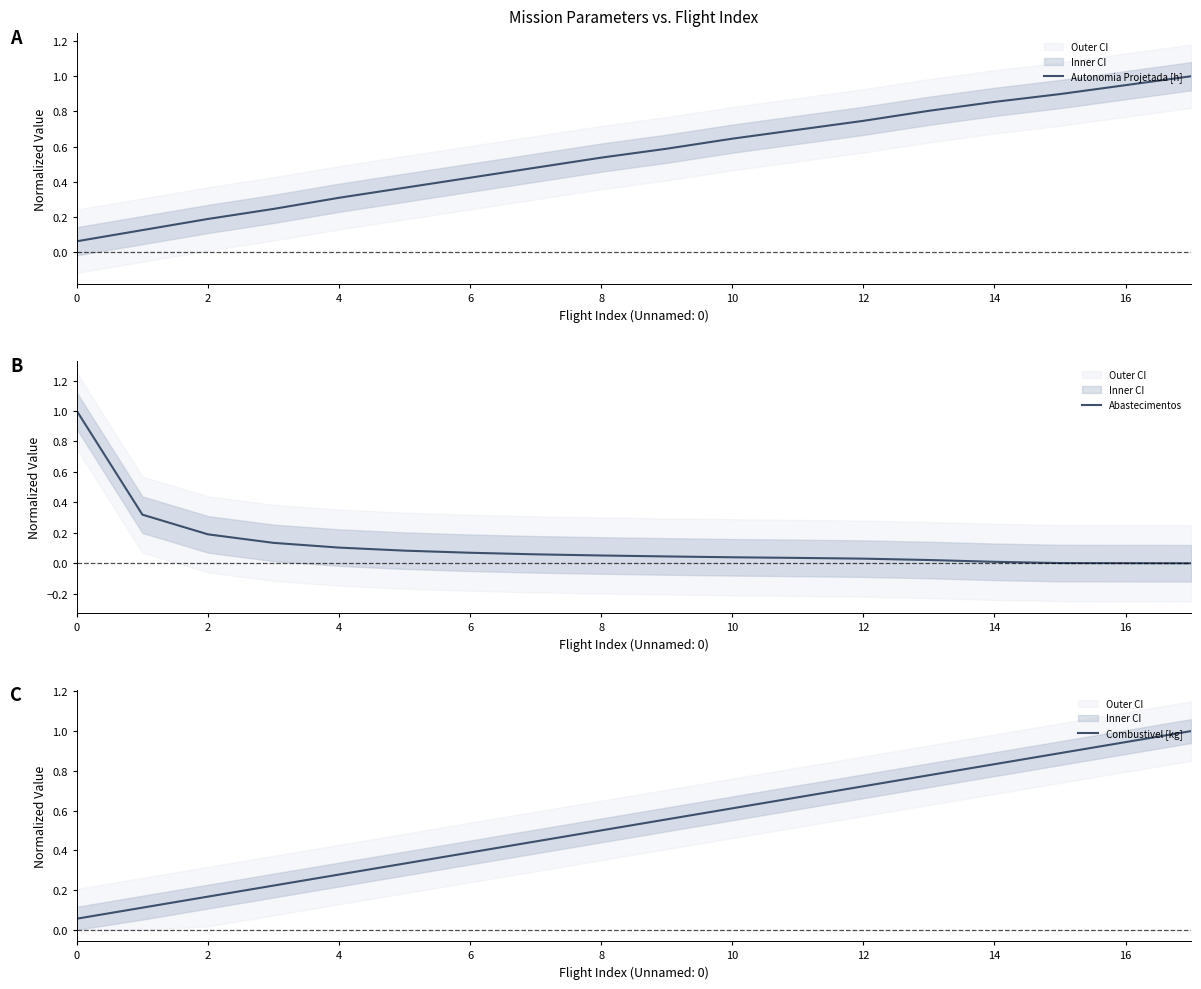

At which category is the sum across all series the highest?

17